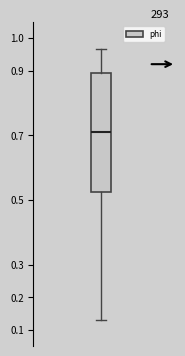

Read this box plot against the y-axis: the position of the median line, the range covered by the box, and the ends of both whiskers. The values are not printed on the chart, so give them approximately, as read against the axis.

median 0.71, box 0.53 to 0.89, whiskers 0.13 to 0.97